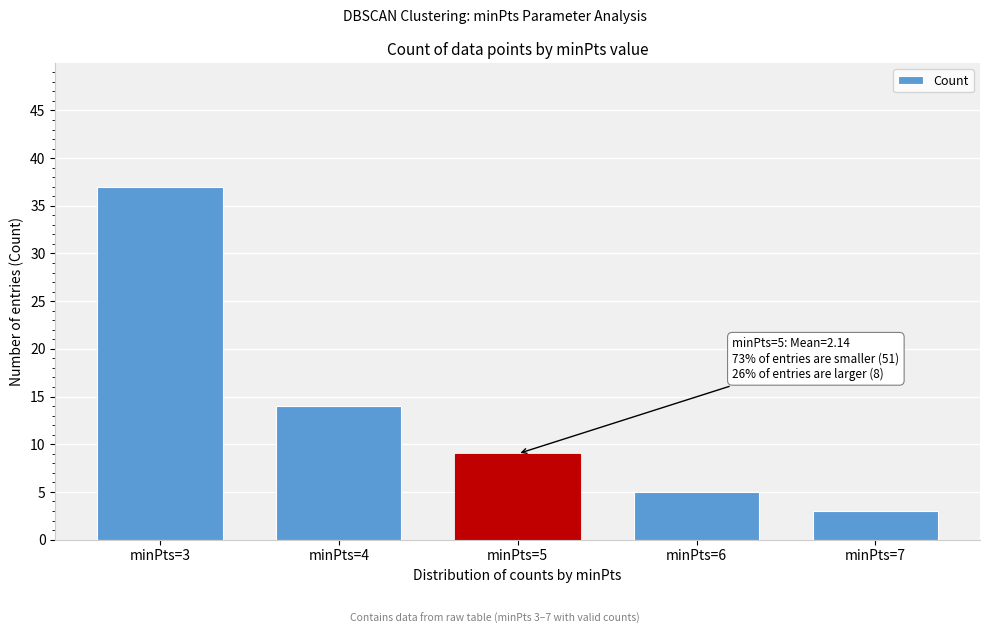

Reading right to left, what are all the values shown in this chart?

3	5	9	14	37